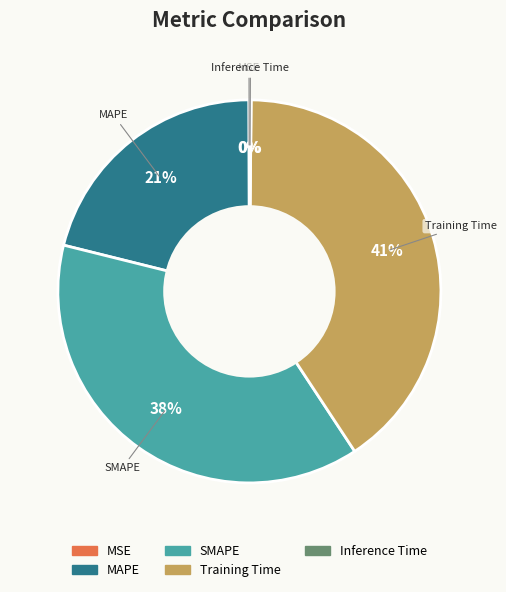

To the nearest percent, what is the average slice percentage?

20%